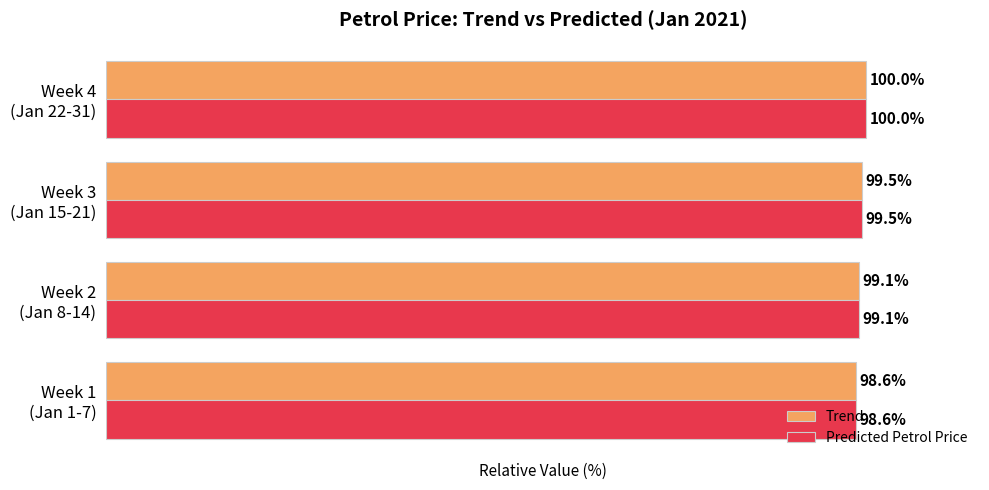

What are all the series names shown in the legend?

Trend, Predicted Petrol Price